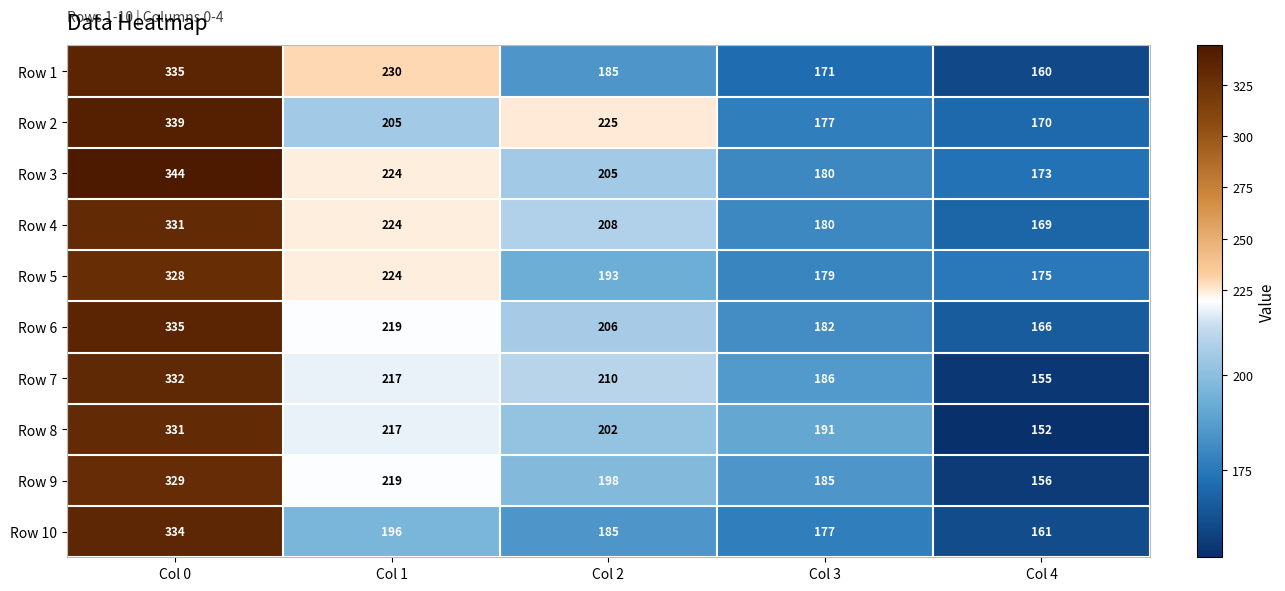

At which label is Row 1 closest to 247?

Col 1